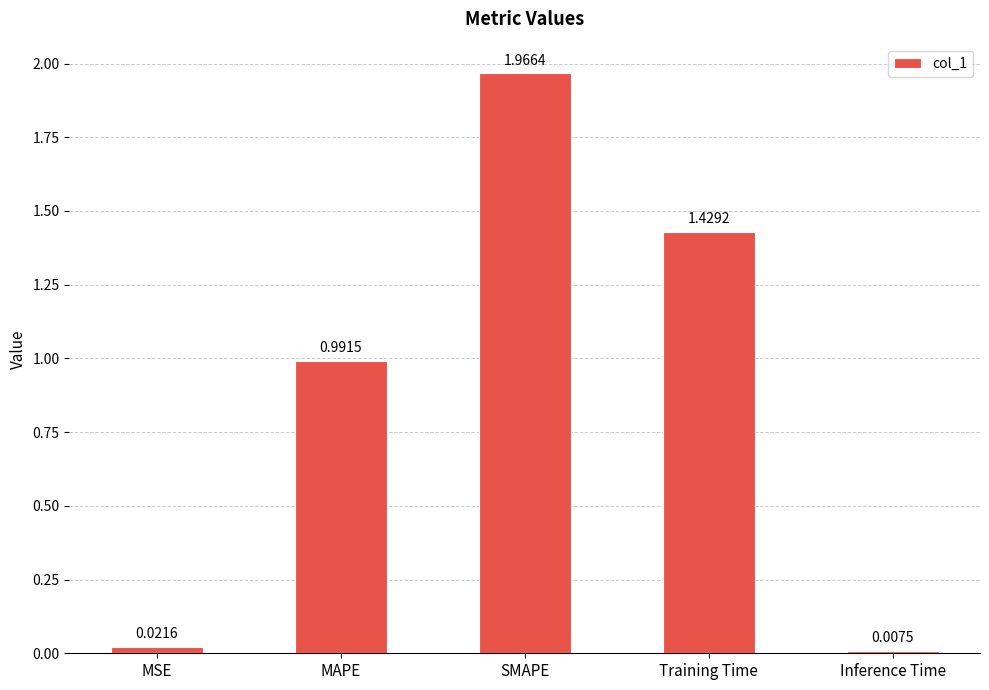

Which category has the lowest value across all series?

Inference Time